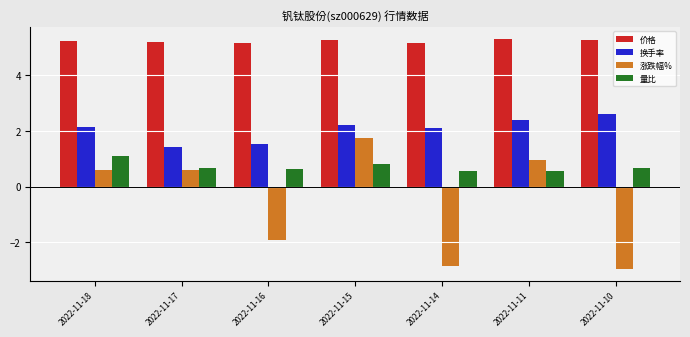

What is the sum of the 换手率 values at 2022-11-16 and 2022-11-14?

3.6